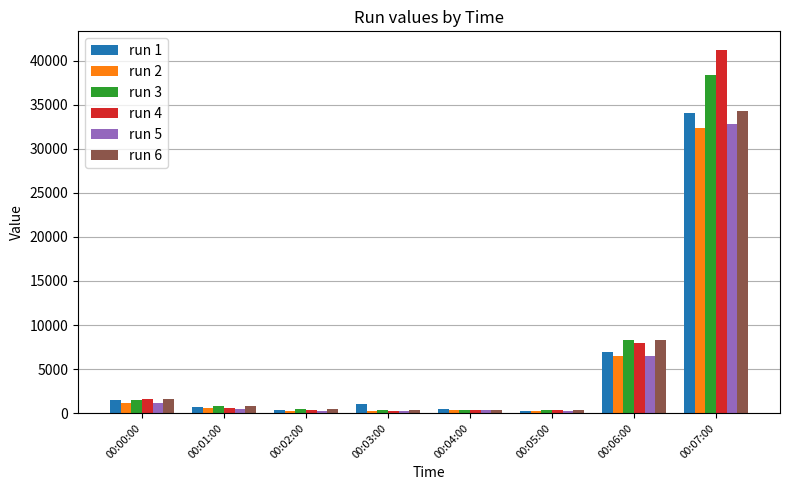

Where does the run 5 series first go above 520?

00:00:00